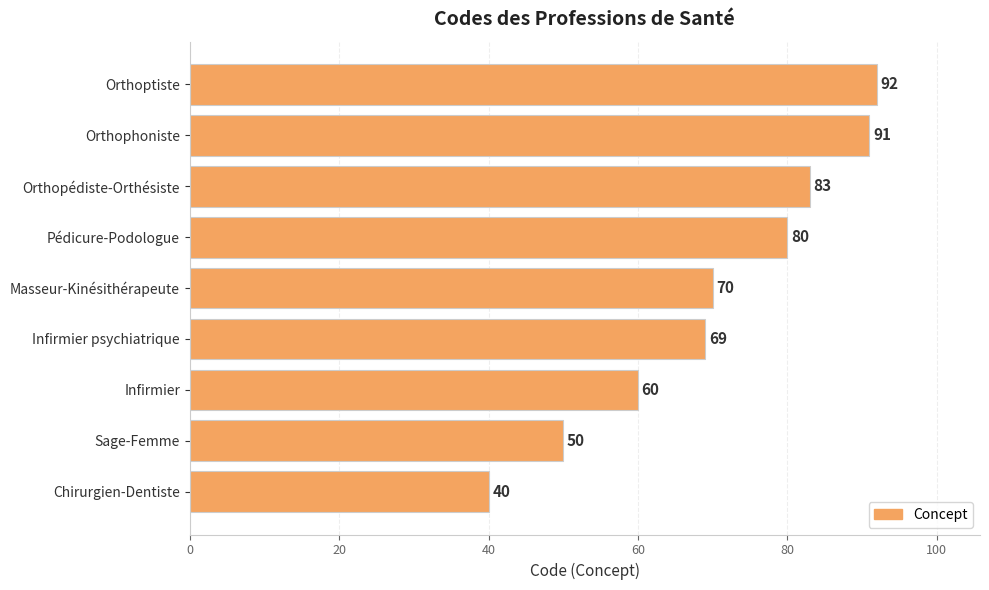

Reading bottom to top, list all the values displayed in this chart.

40	50	60	69	70	80	83	91	92